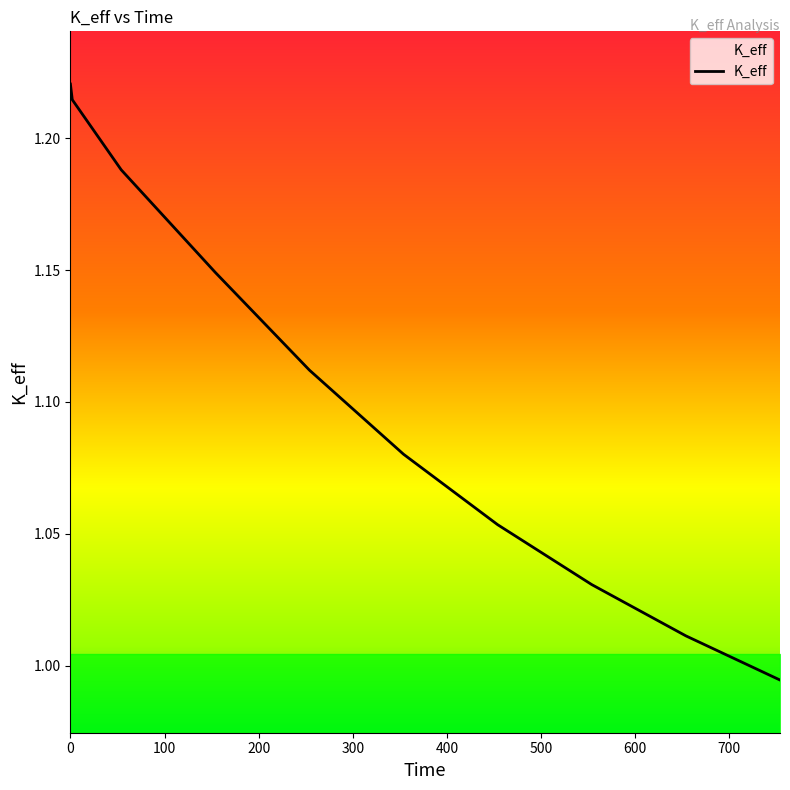

Does the chart have visible grid lines?

No